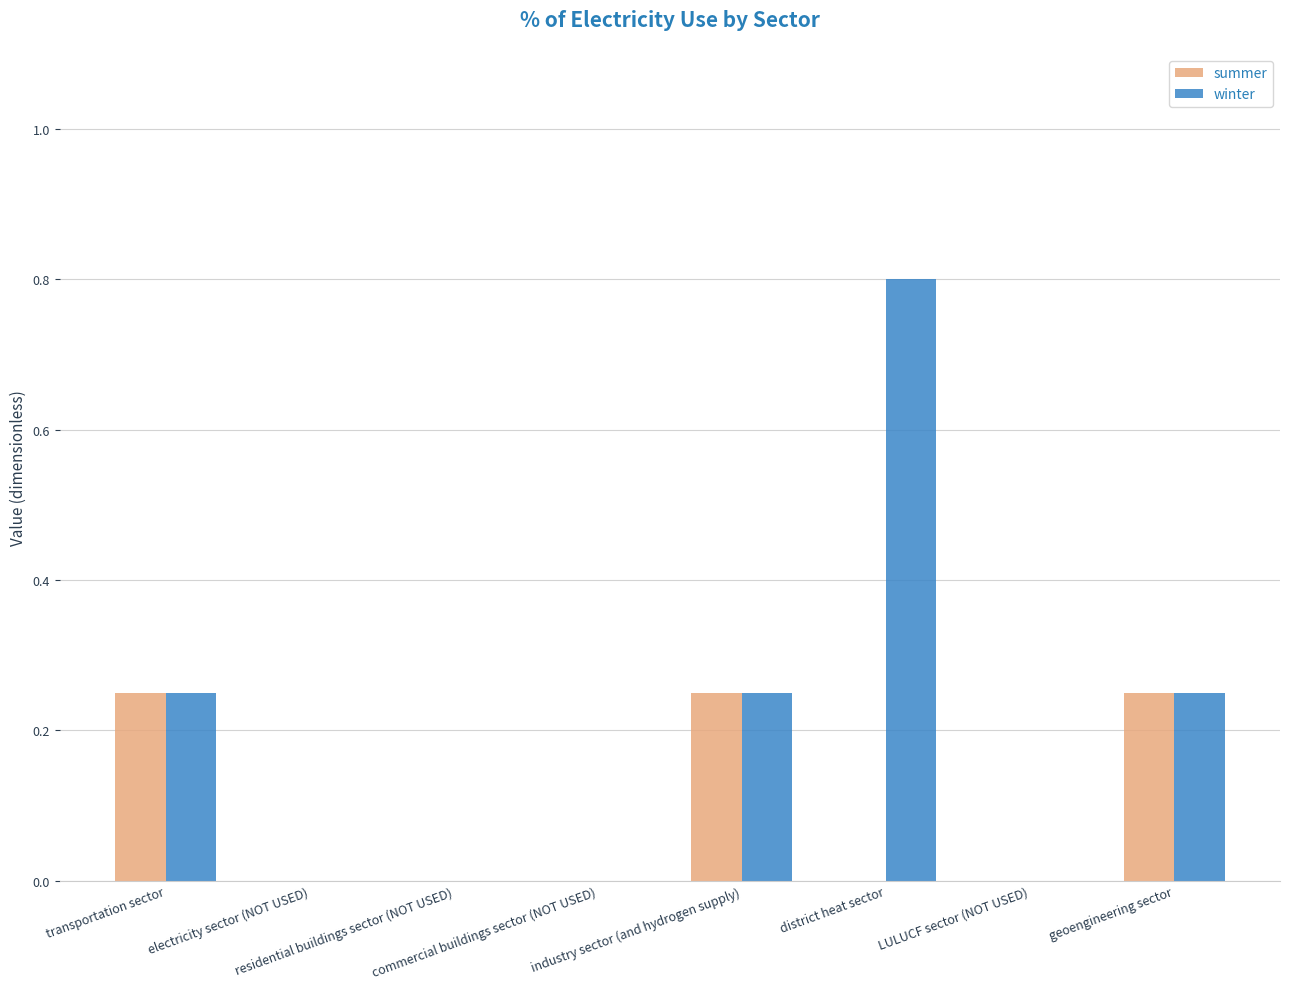

What is the maximum value shown in the chart?

0.8